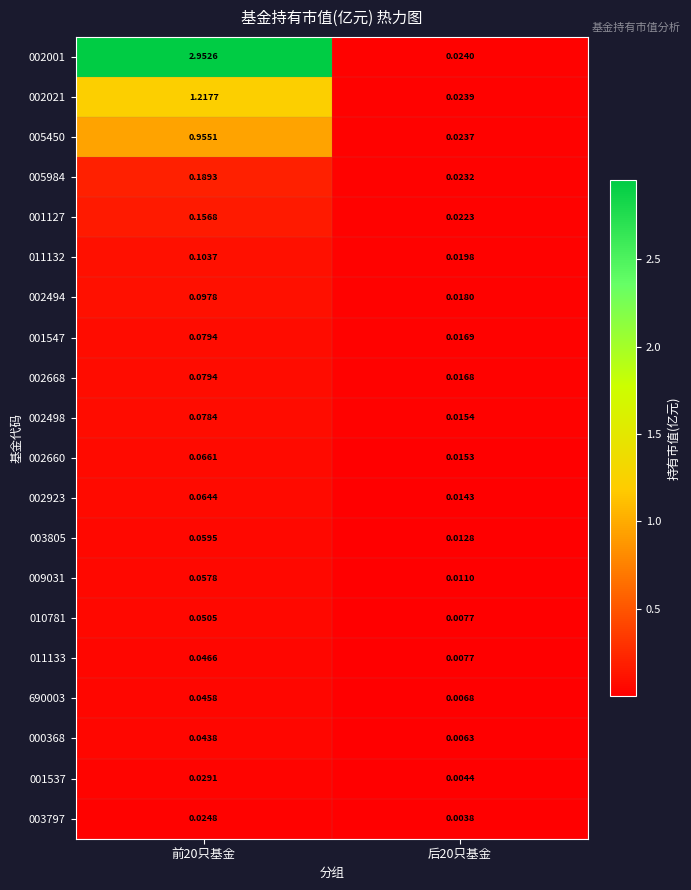

Is the value of 003797 at 后20只基金 greater than the value of 001547 at 后20只基金?

No